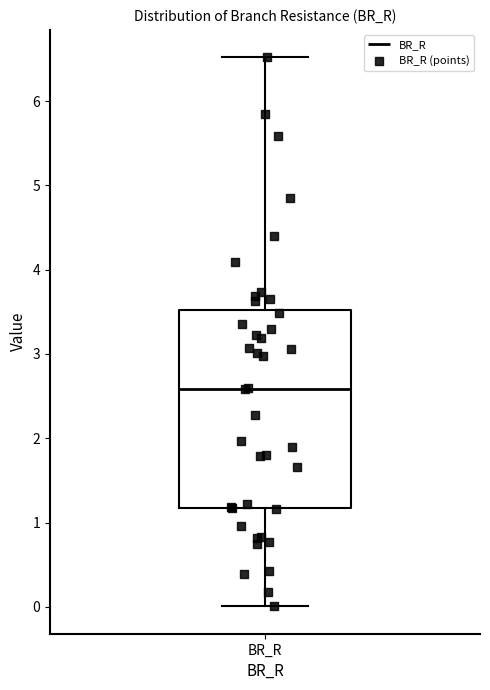

Read this box plot against the y-axis: the position of the median line, the range covered by the box, and the ends of both whiskers. The values are not printed on the chart, so give them approximately, as read against the axis.

median 2.6, box 1.2 to 3.5, whiskers 0.0 to 6.5